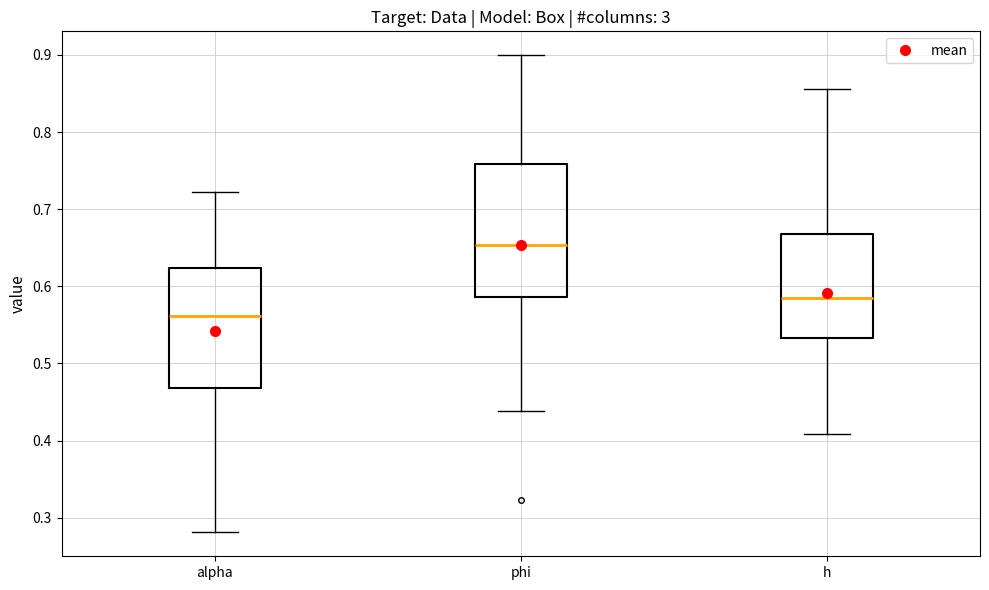

Where does the upper whisker of the box for phi end on the y-axis? The values are not printed on the chart, so give them approximately, as read against the axis.

0.90